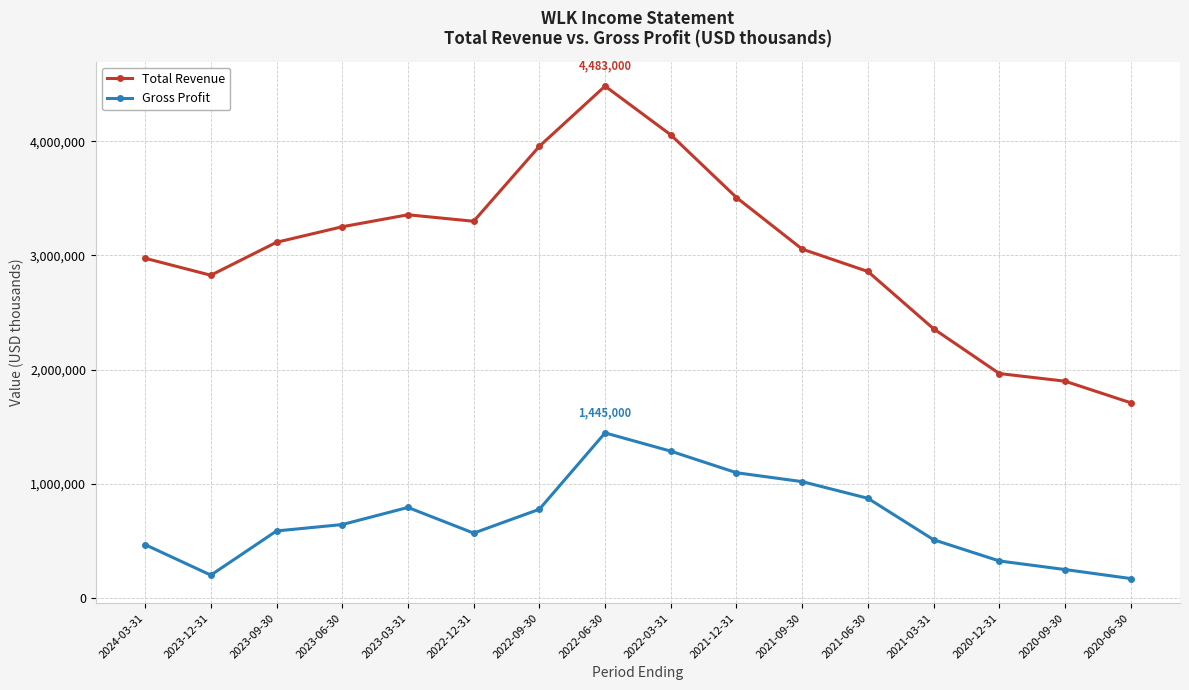

What position from the left is 2020-12-31?

14